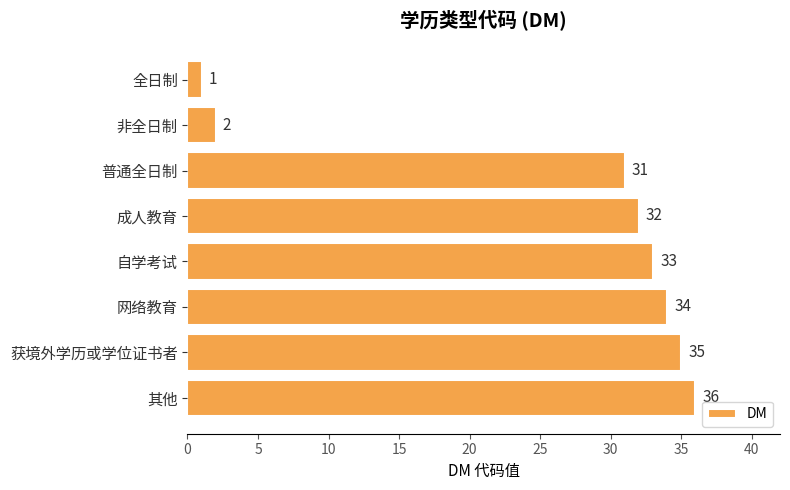

What is the maximum value shown in the chart?

36